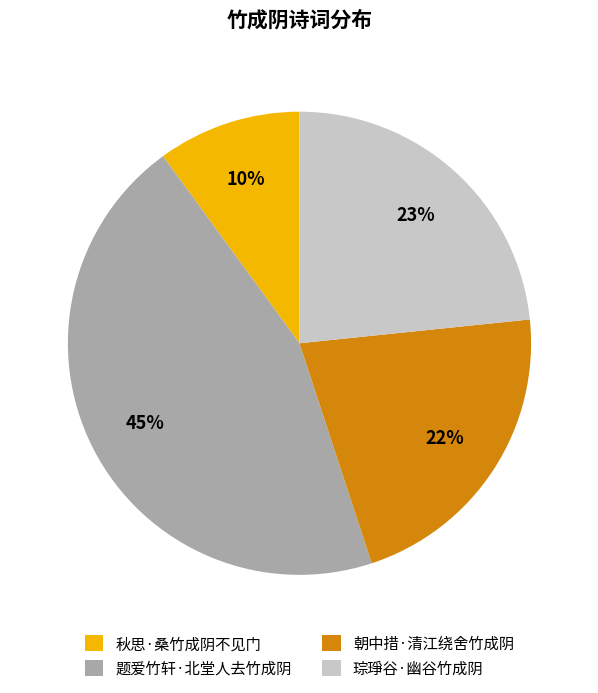

Combined, do 题爱竹轩·北堂人去竹成阴 and 朝中措·清江绕舍竹成阴 account for over 50%?

Yes